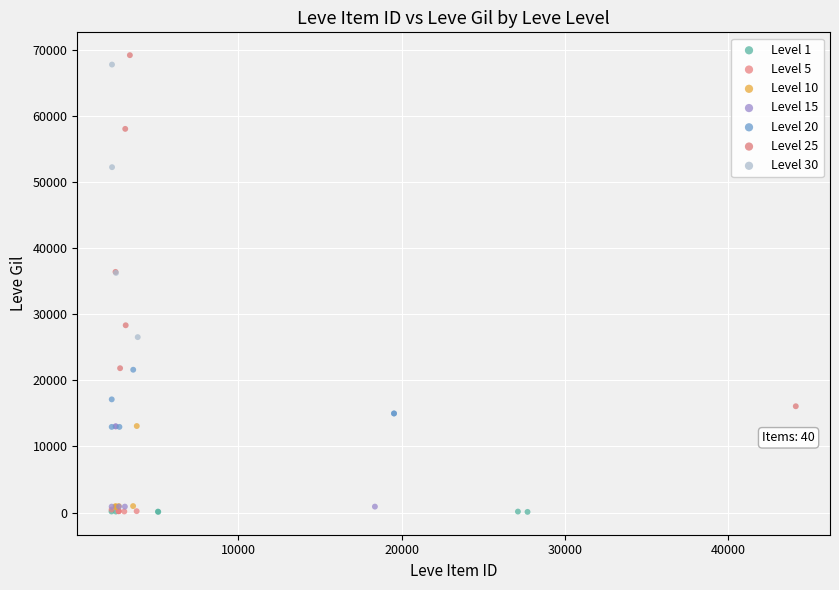

What are all the series names shown in the legend?

Level 1, Level 5, Level 10, Level 15, Level 20, Level 25, Level 30